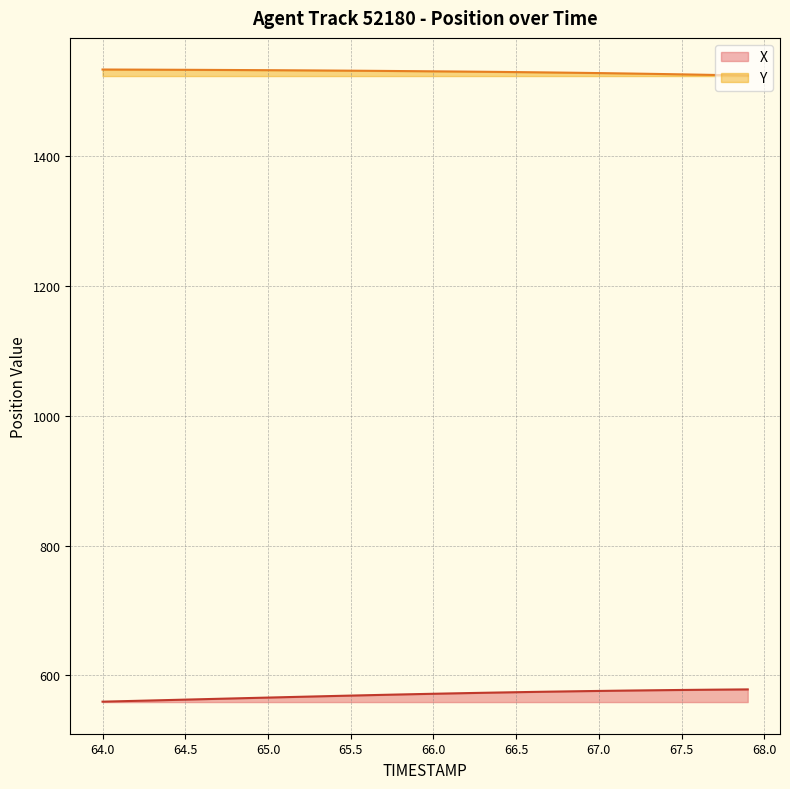

Rank the series at 66.5 from highest to lowest value.

Y, X